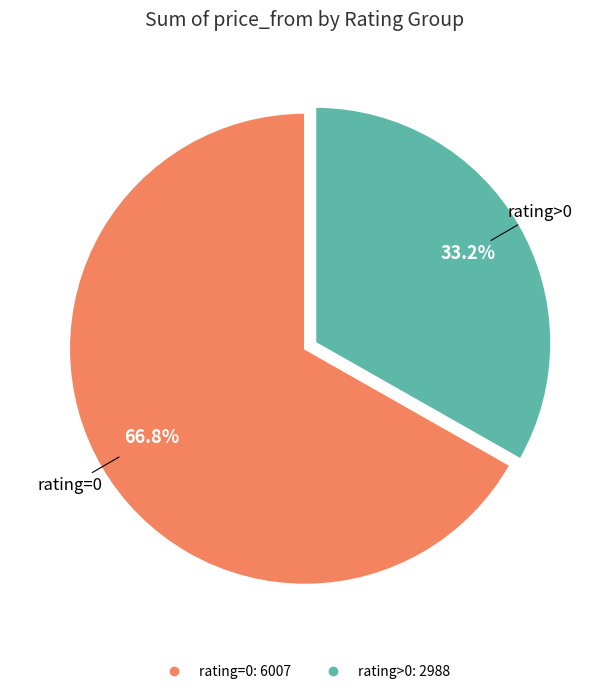

Does any single category account for the majority?

Yes